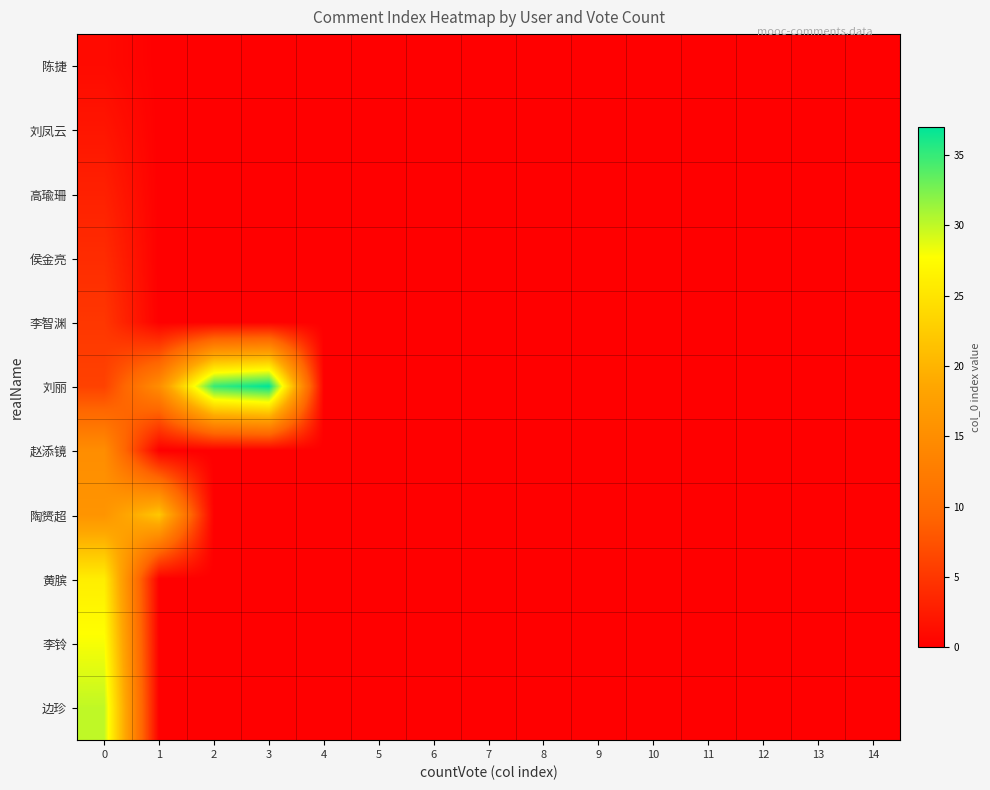

Reading left to right, extract all data points from this chart.

陈捷: 0=1	1=0	2=0	3=0	4=0	5=0	6=0	7=0	8=0	9=0	10=0	11=0	12=0	13=0	14=0
刘凤云: 0=2	1=0	2=0	3=0	4=0	5=0	6=0	7=0	8=0	9=0	10=0	11=0	12=0	13=0	14=0
高瑜珊: 0=3	1=0	2=0	3=0	4=0	5=0	6=0	7=0	8=0	9=0	10=0	11=0	12=0	13=0	14=0
侯金亮: 0=4	1=0	2=0	3=0	4=0	5=0	6=0	7=0	8=0	9=0	10=0	11=0	12=0	13=0	14=0
李智渊: 0=5	1=0	2=0	3=0	4=0	5=0	6=0	7=0	8=0	9=0	10=0	11=0	12=0	13=0	14=0
刘丽: 0=6	1=15	2=35	3=37	4=0	5=0	6=0	7=0	8=0	9=0	10=0	11=0	12=0	13=0	14=0
赵添镜: 0=15	1=0	2=0	3=0	4=0	5=0	6=0	7=0	8=0	9=0	10=0	11=0	12=0	13=0	14=0
陶赟超: 0=16	1=22	2=0	3=0	4=0	5=0	6=0	7=0	8=0	9=0	10=0	11=0	12=0	13=0	14=0
黄膑: 0=26	1=0	2=0	3=0	4=0	5=0	6=0	7=0	8=0	9=0	10=0	11=0	12=0	13=0	14=0
李铃: 0=28	1=0	2=0	3=0	4=0	5=0	6=0	7=0	8=0	9=0	10=0	11=0	12=0	13=0	14=0
边珍: 0=30	1=0	2=0	3=0	4=0	5=0	6=0	7=0	8=0	9=0	10=0	11=0	12=0	13=0	14=0